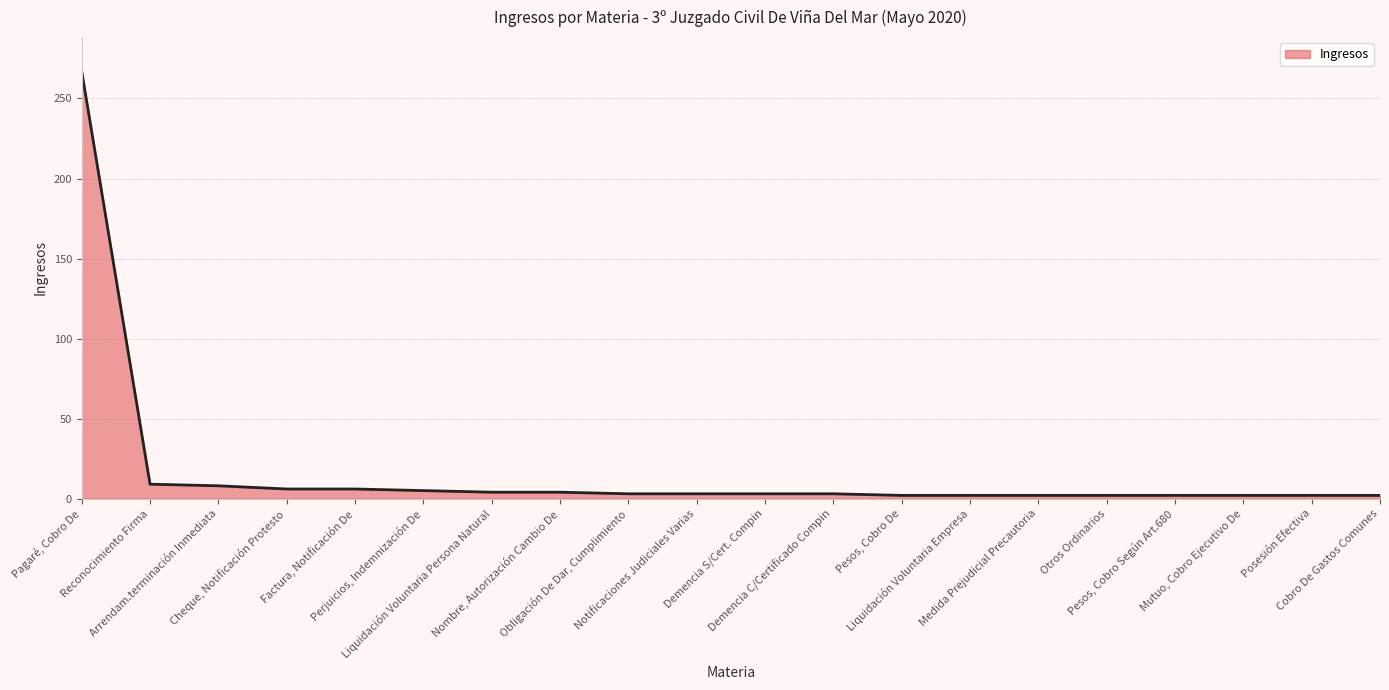

What is the maximum value shown in the chart?

267